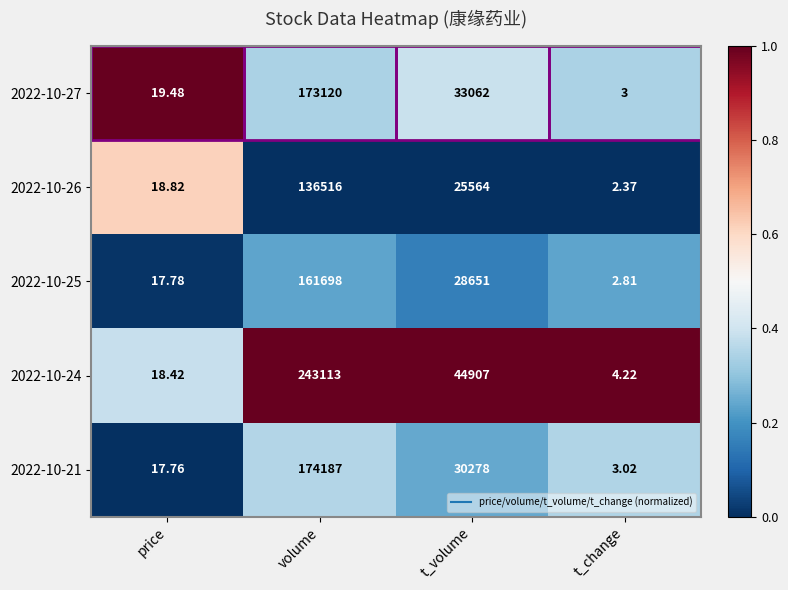

Which category has the lowest value in the 2022-10-24 series?

t_change